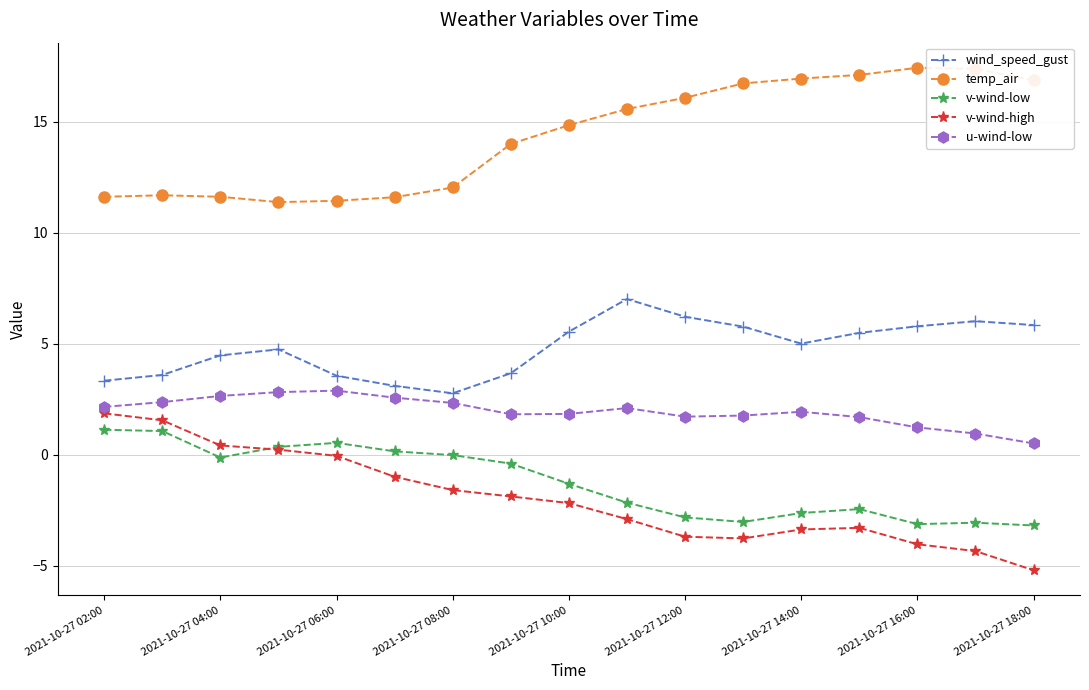

What is the greatest value displayed?

17.4